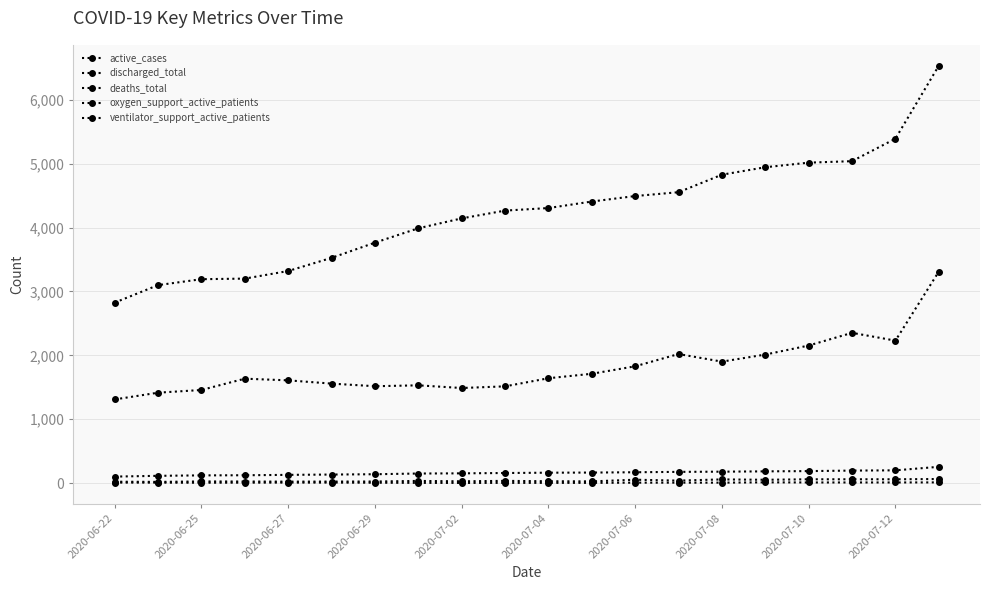

Where is discharged_total nearest to the value 4680?

13